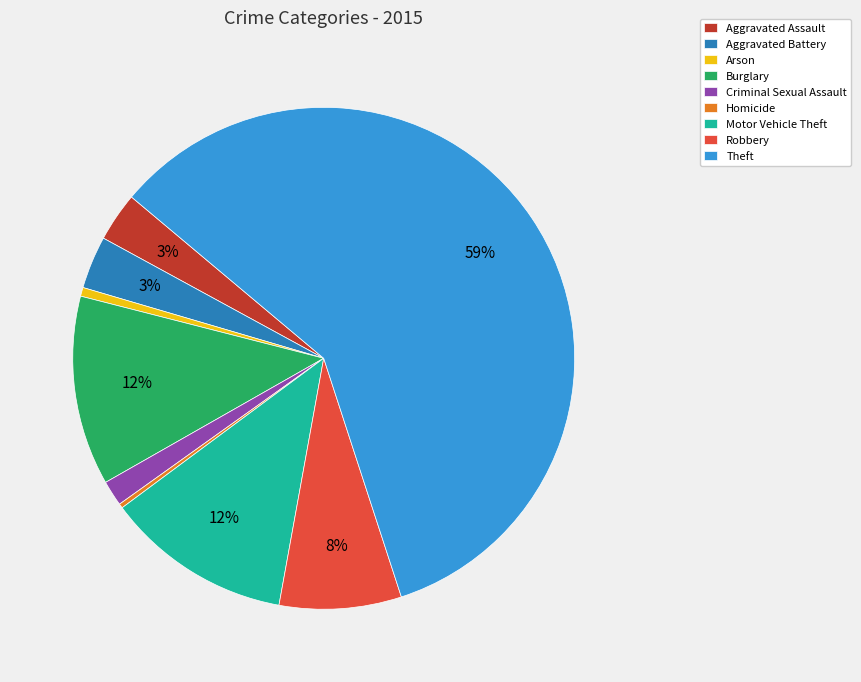

Which slice represents more than half of the pie?

Theft